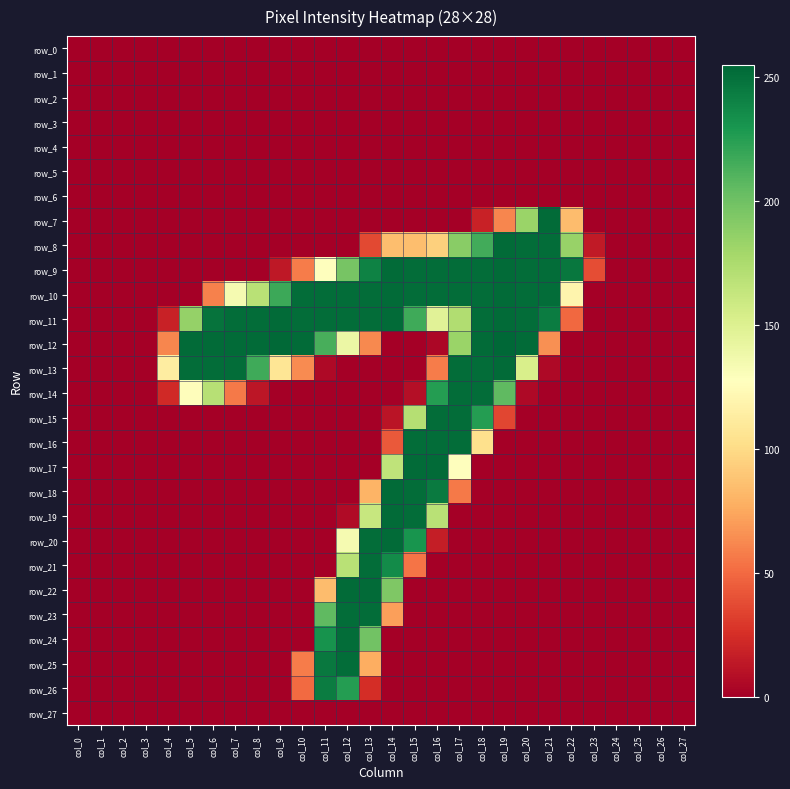

At which label does row_7 reach its peak?

col_21